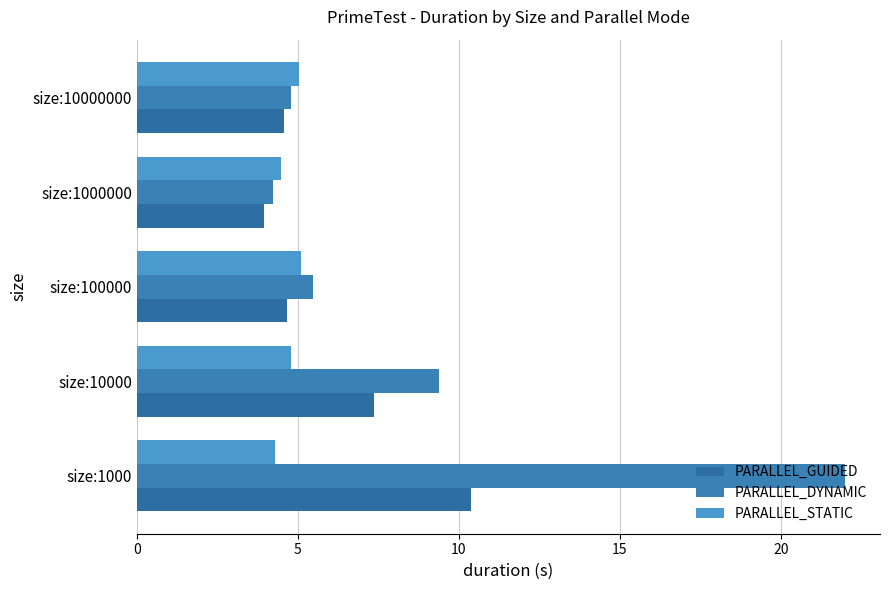

How many data points in PARALLEL_GUIDED are less than 4?

1